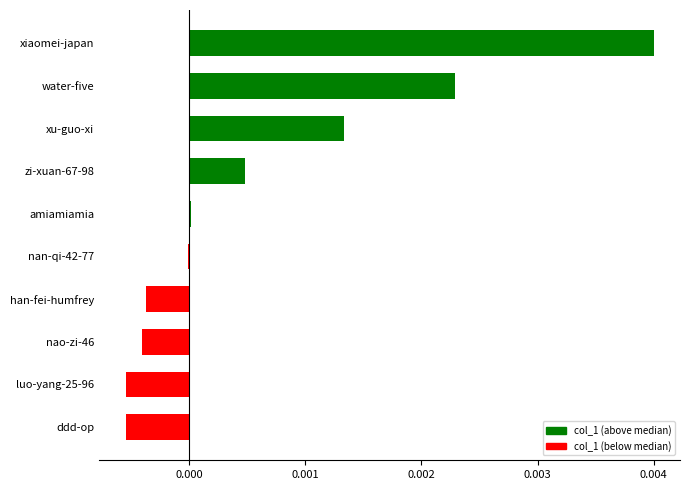

Which label corresponds to the largest value in the chart?

xiaomei-japan